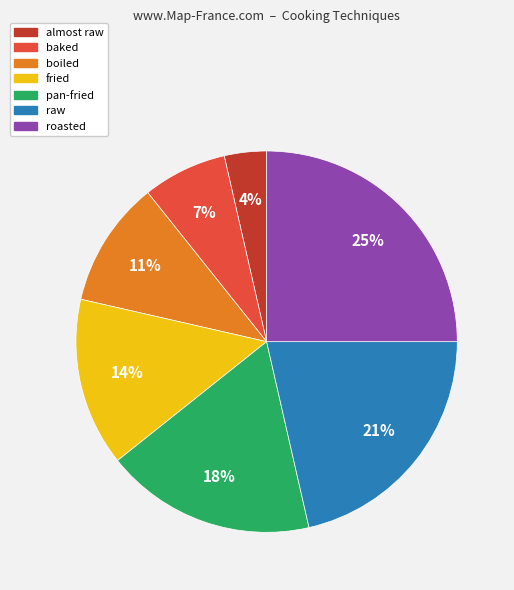

How many slices are in this pie chart?

7